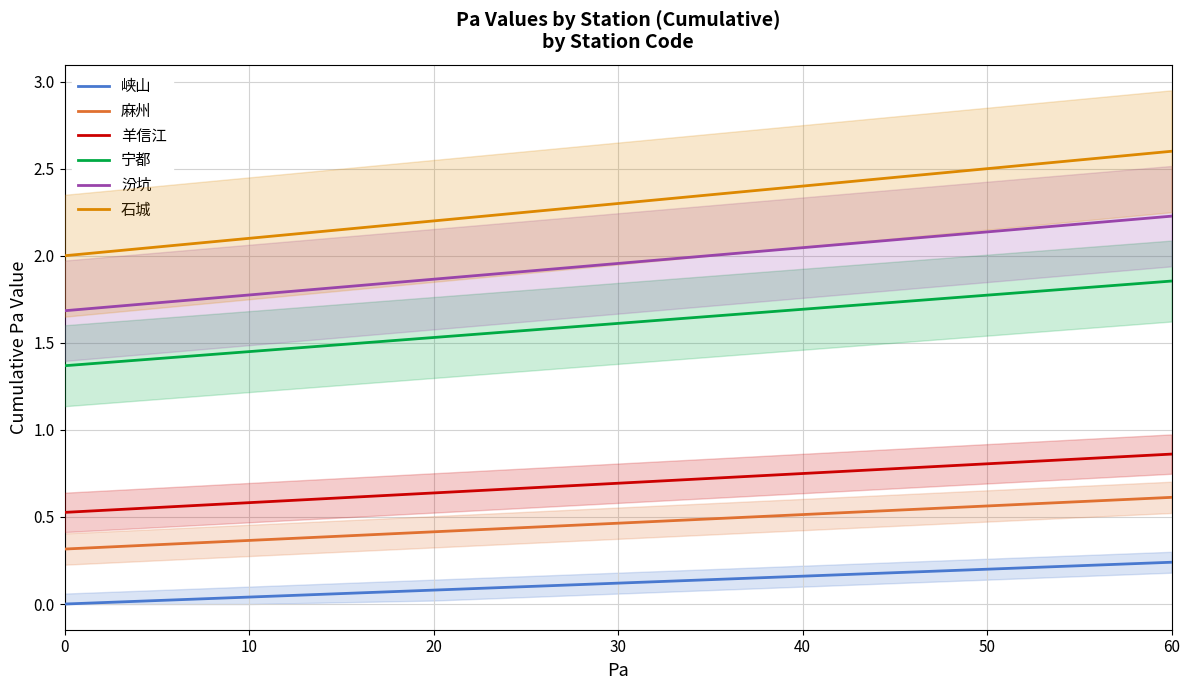

At how many categories does at least one series exceed 0?

7